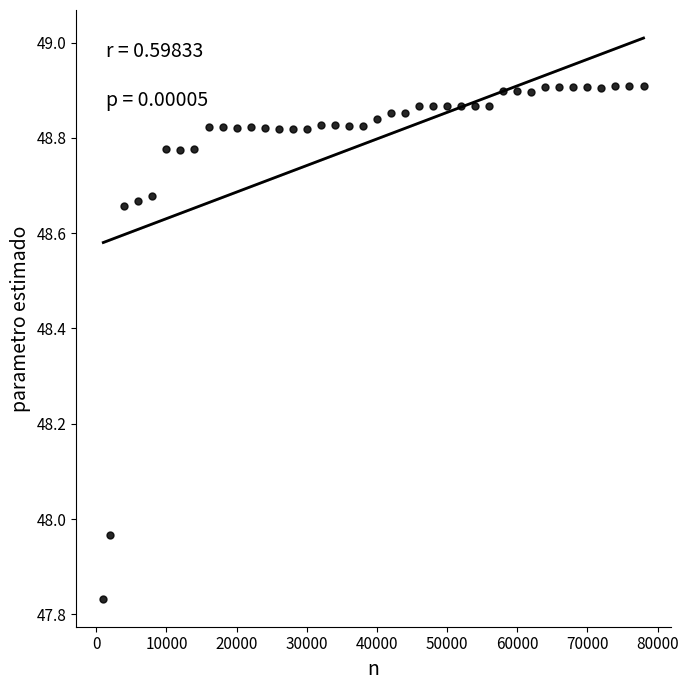

What is the range of X values (max minus min)?

77000.0